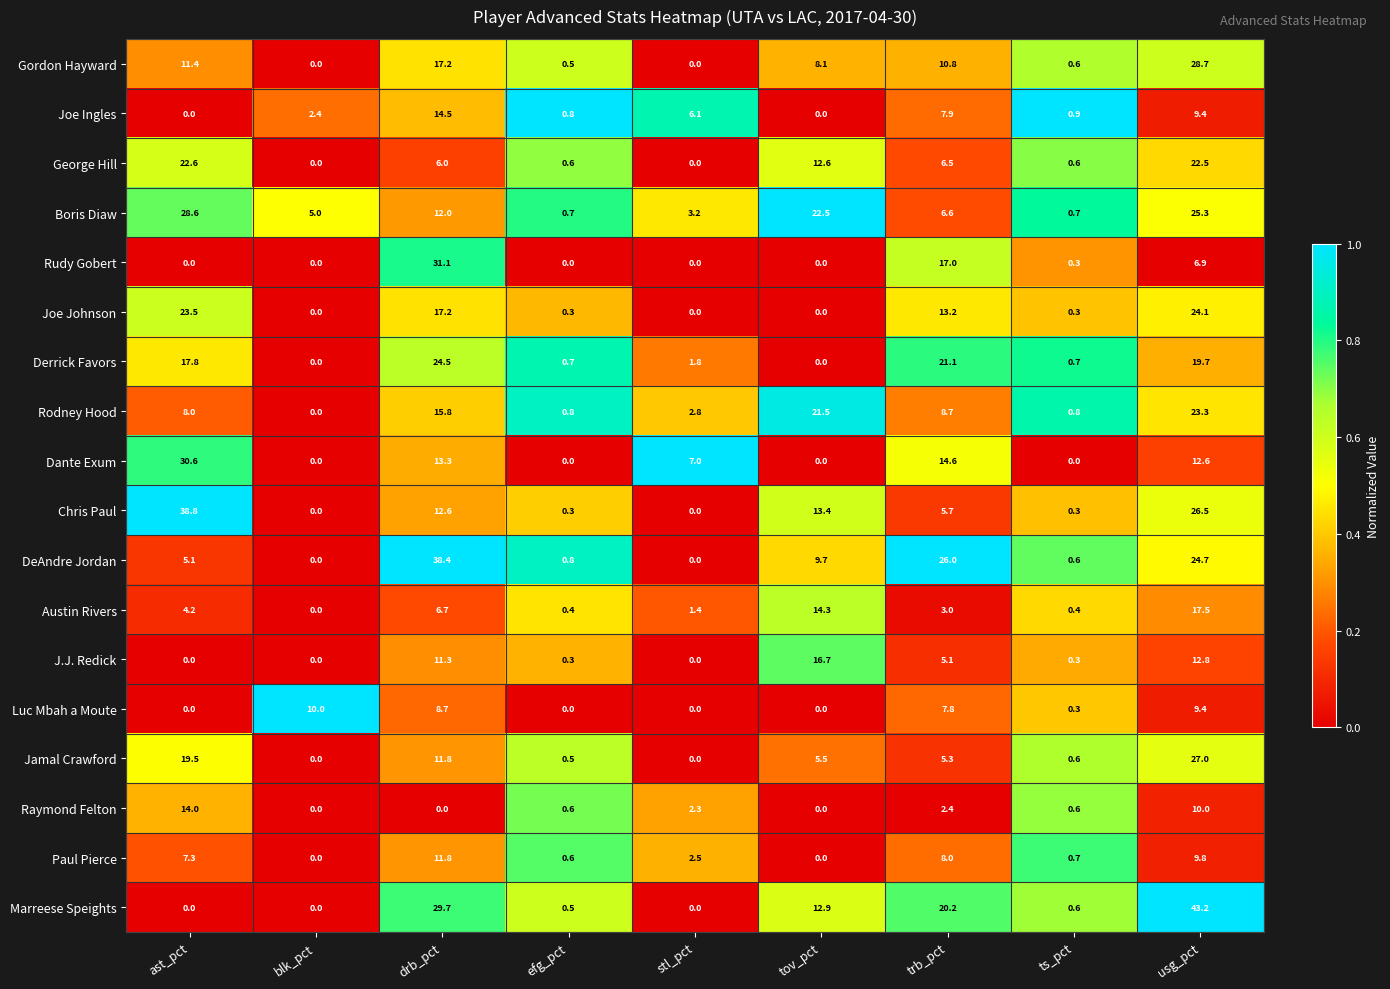

What is the average value of the Jamal Crawford series?

7.8